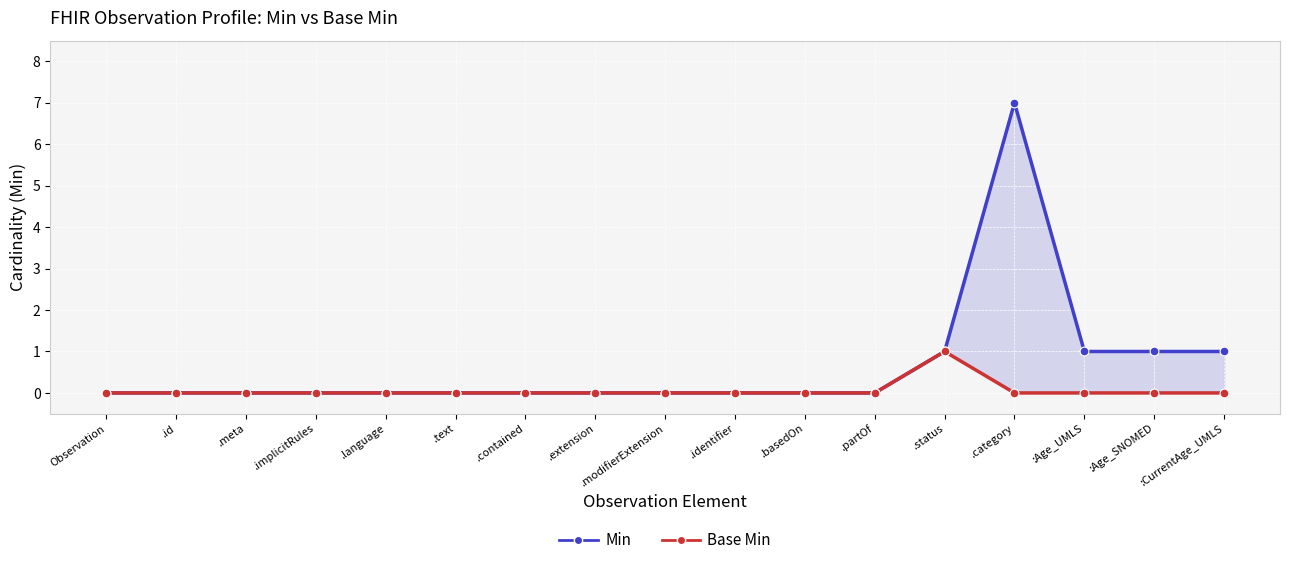

What is the total value across all series at :Age_SNOMED?

1